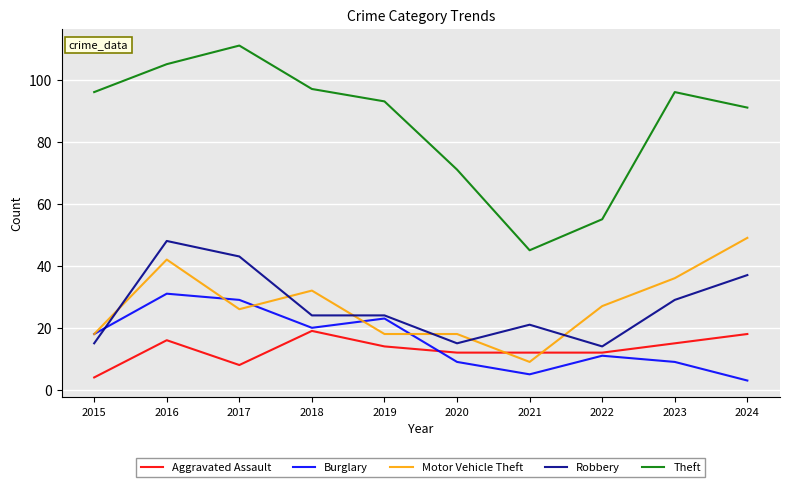

True or false: Motor Vehicle Theft has a value of 18 at 2015.

True